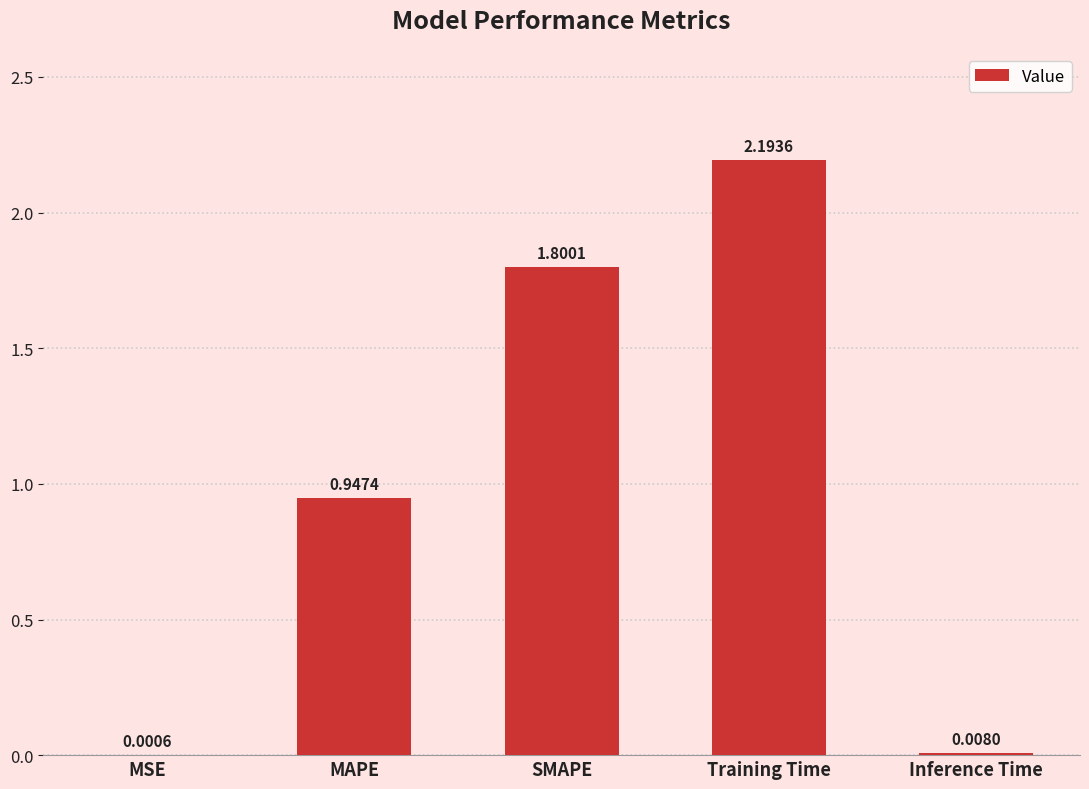

At which category does the chart reach its peak across all series?

Training Time